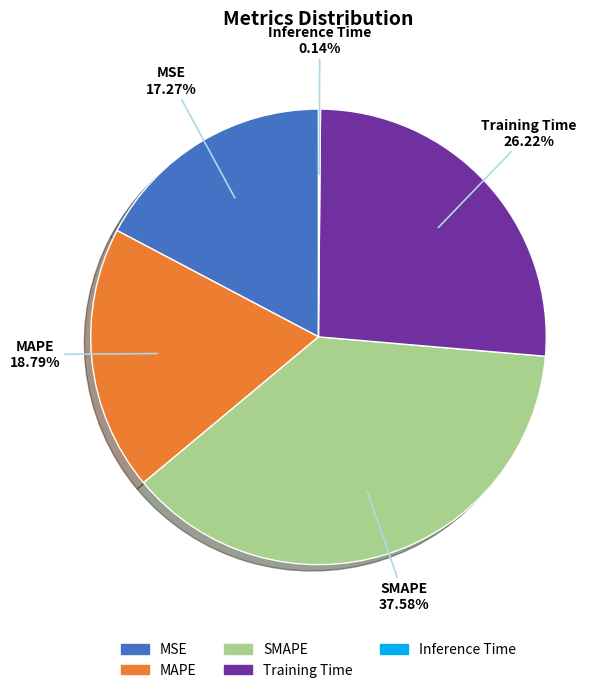

Which category has the biggest portion of the pie?

SMAPE